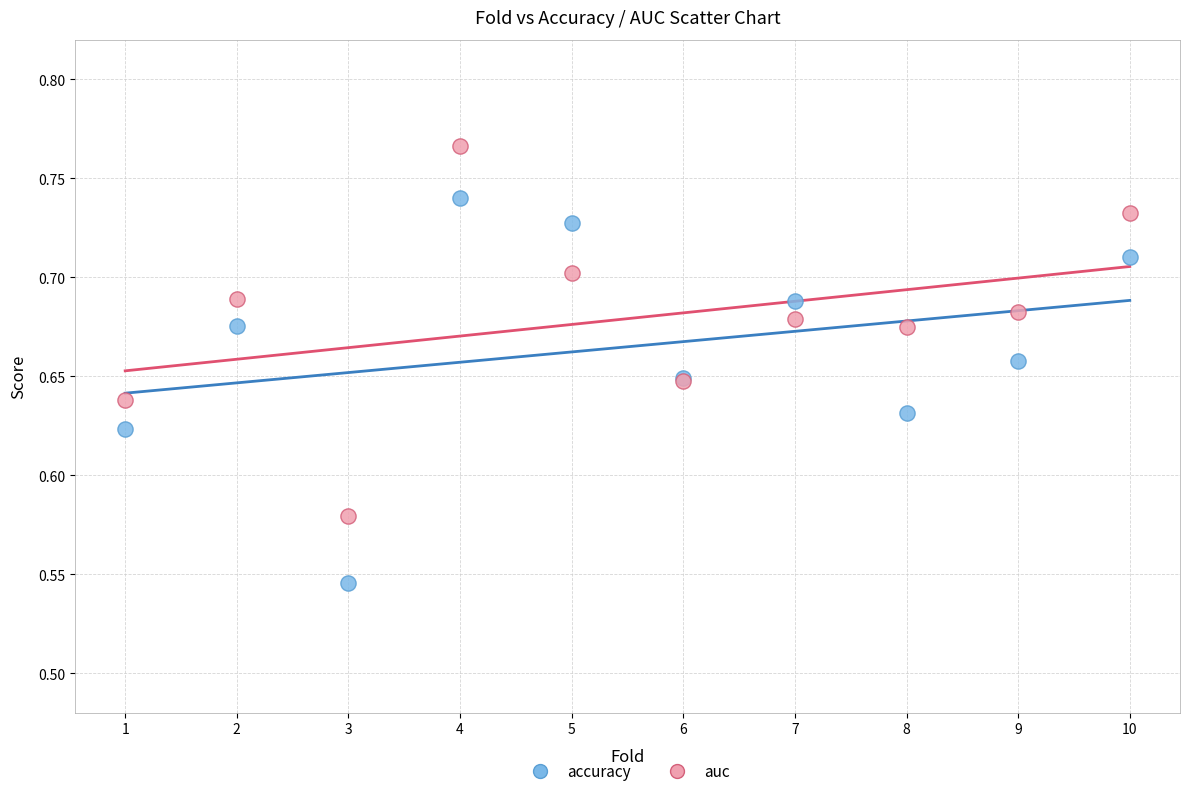

Which series has the largest Y range (max minus min)?

accuracy